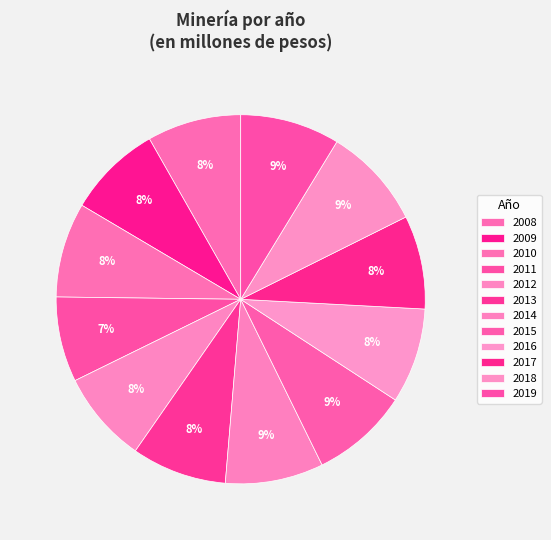

To the nearest percent, what portion does 2014 represent?

9%